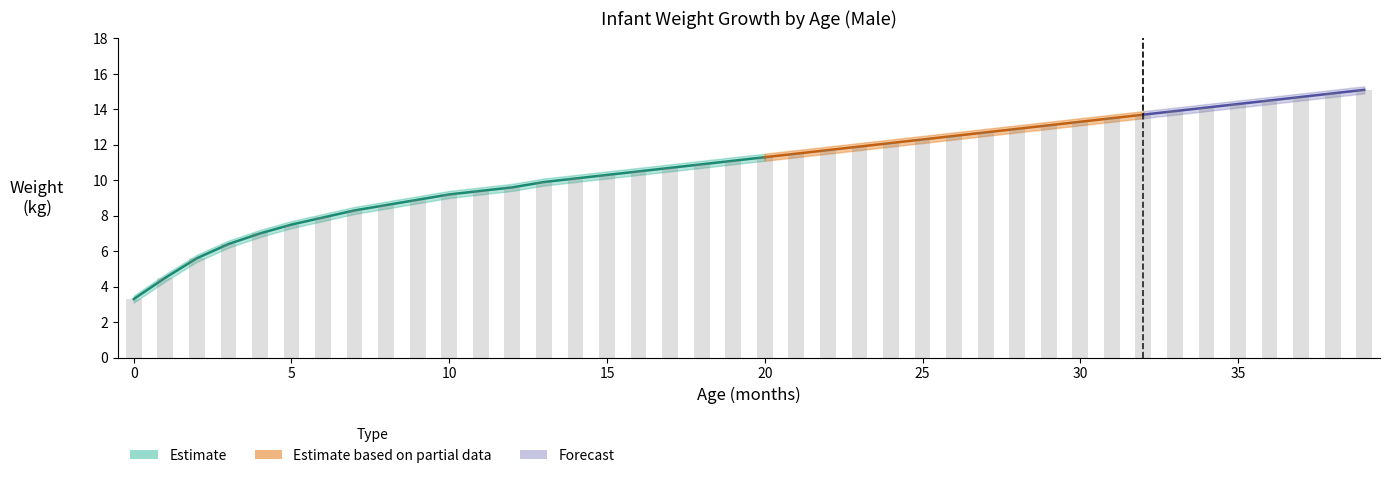

Read the value at 9.

8.9